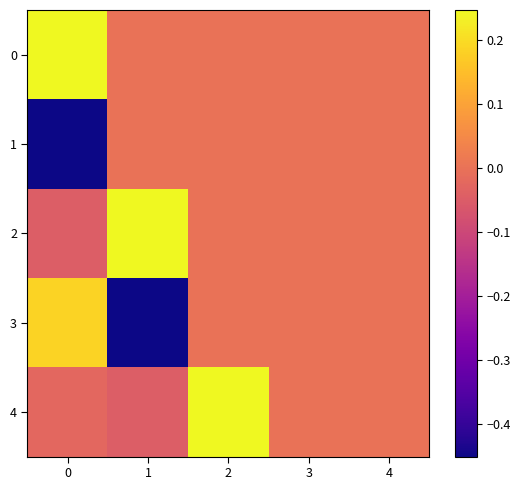

At how many categories does at least one series exceed 0?

3